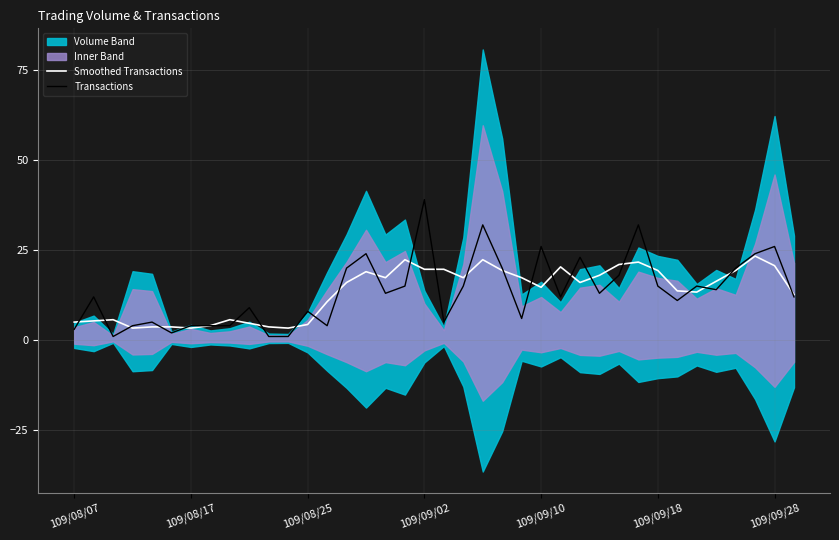

What is the average value of the Transactions series?

13.5